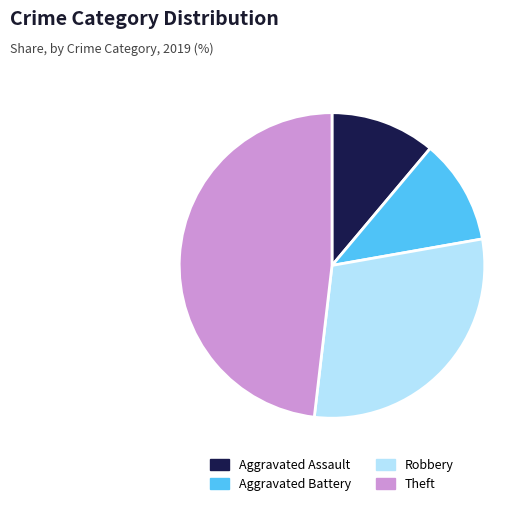

Combined, do Aggravated Battery and Theft account for over 50%?

Yes